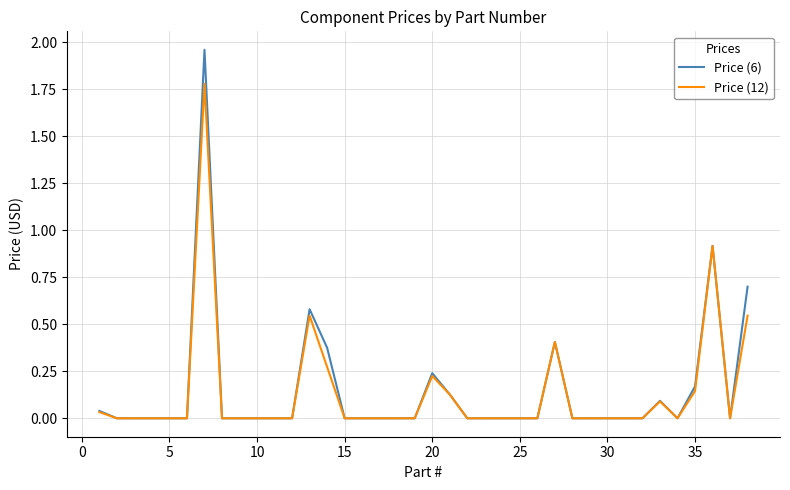

What is the highest value of the Price (12) series?

1.8